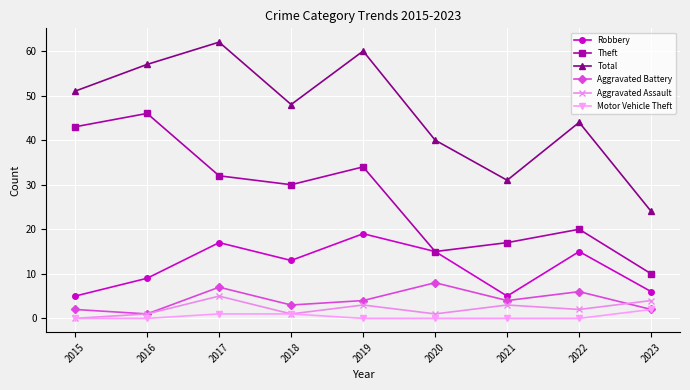

What is the value of the Total point at the 8th from the left?

44